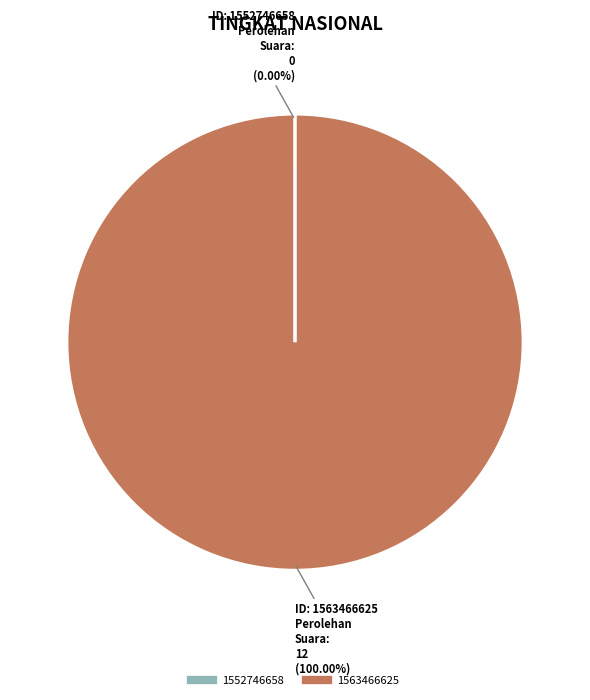

Which slice is the largest?

1563466625